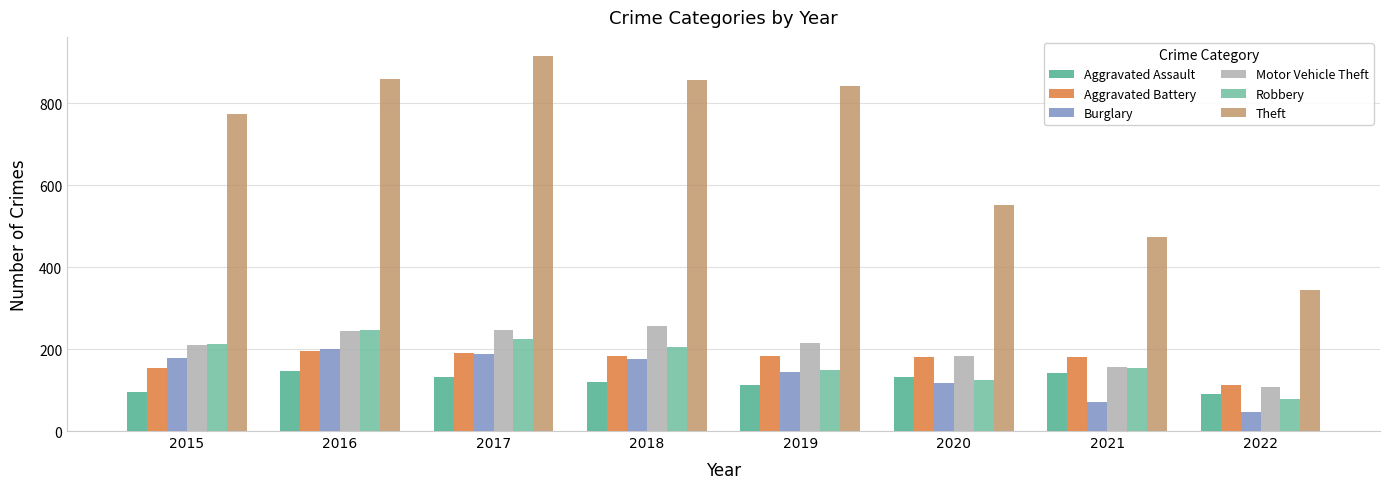

How many data points in Motor Vehicle Theft are less than 216?

4